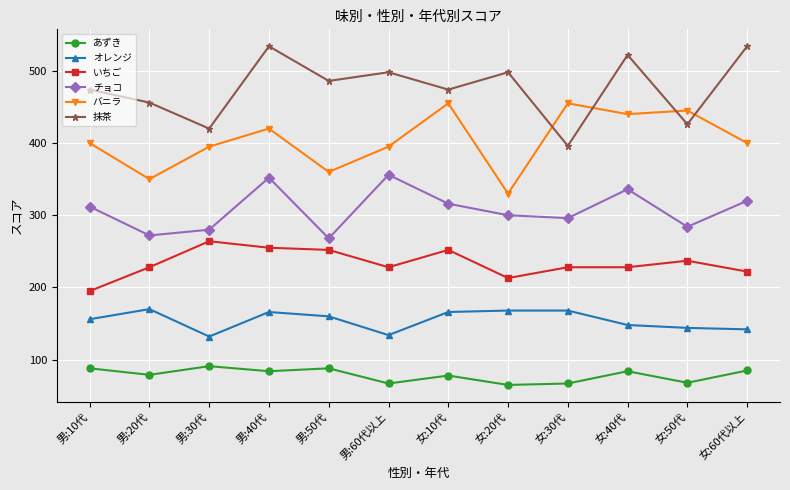

What is the difference between the maximum and minimum values in the あずき series?

26